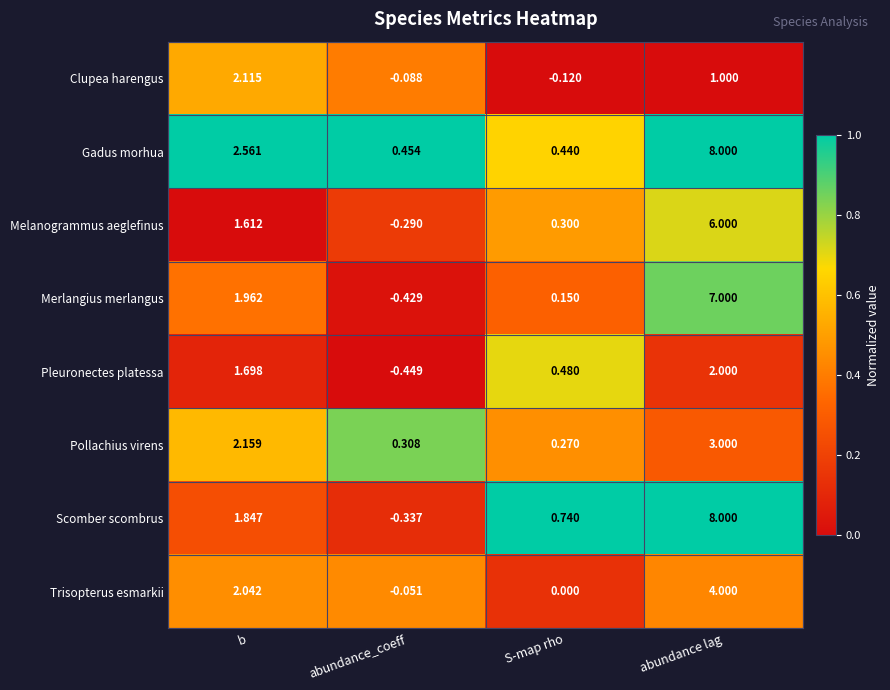

At which label does Gadus morhua first exceed 2?

b